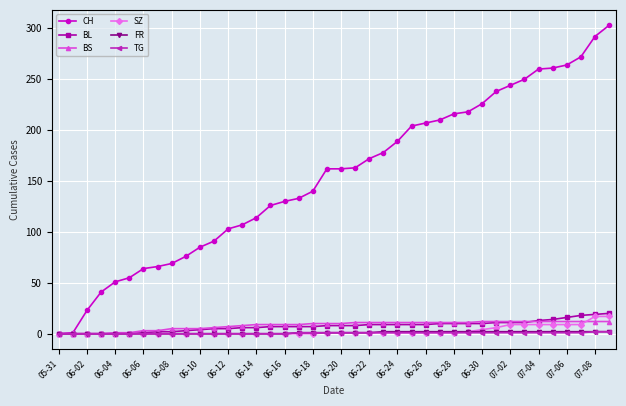

What is the value of the BL point at the 36th from the left?

14